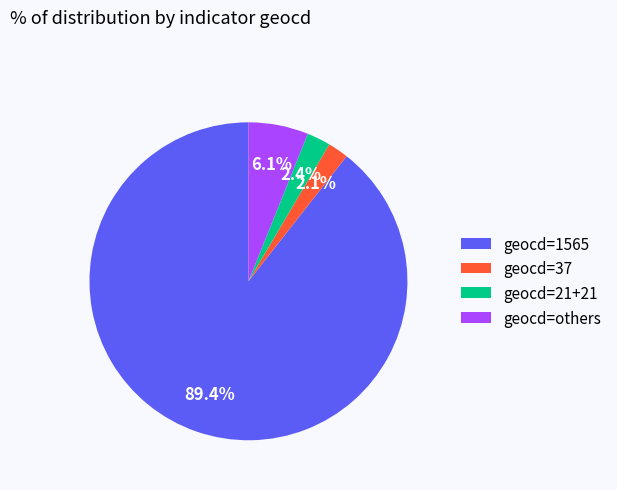

Is the sum of geocd=others and geocd=37 greater than half?

No